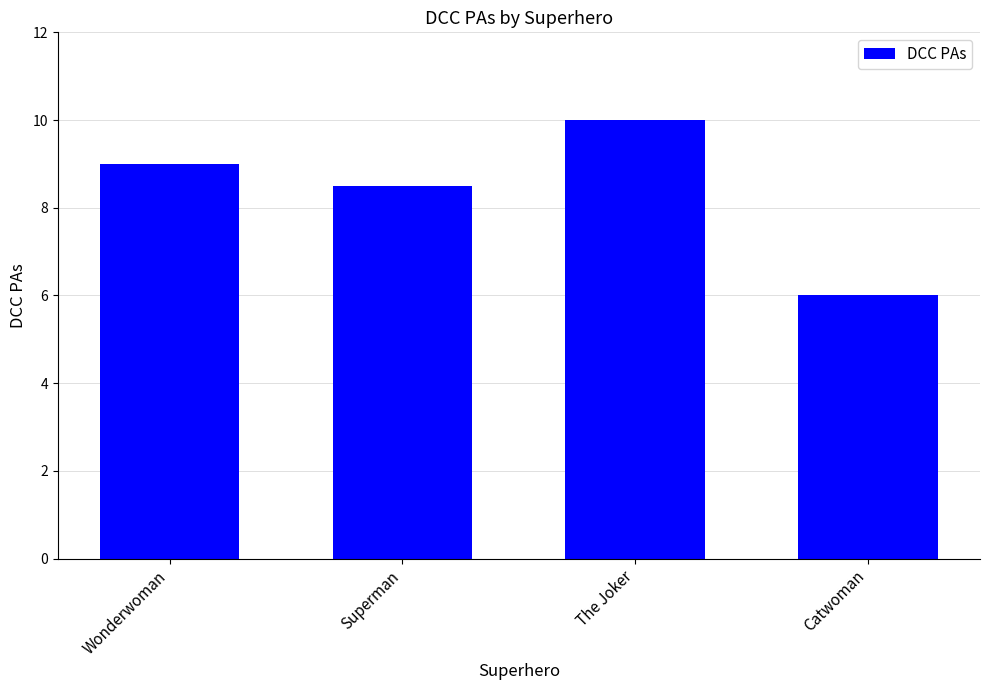

Reading left to right, list all the values displayed in this chart.

Wonderwoman=9.0	Superman=8.5	The Joker=10.0	Catwoman=6.0